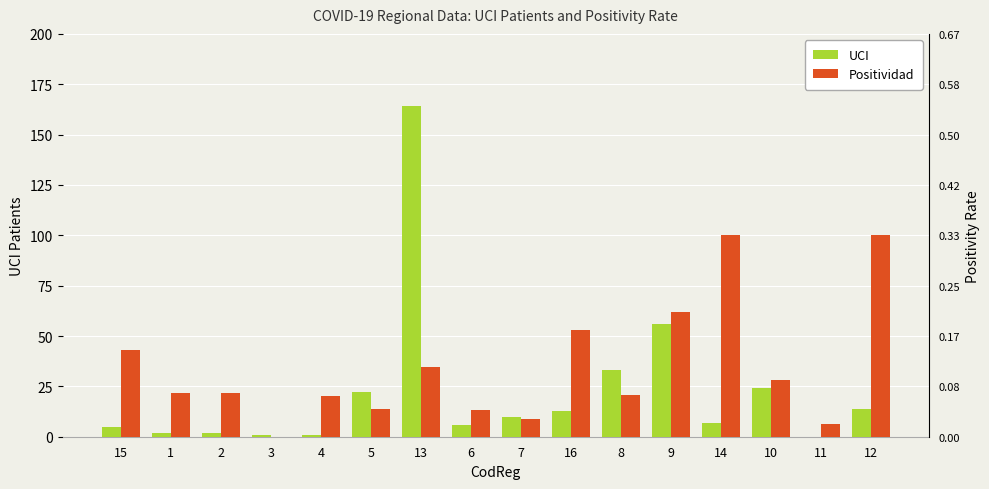

At how many categories does at least one series exceed 51?

5